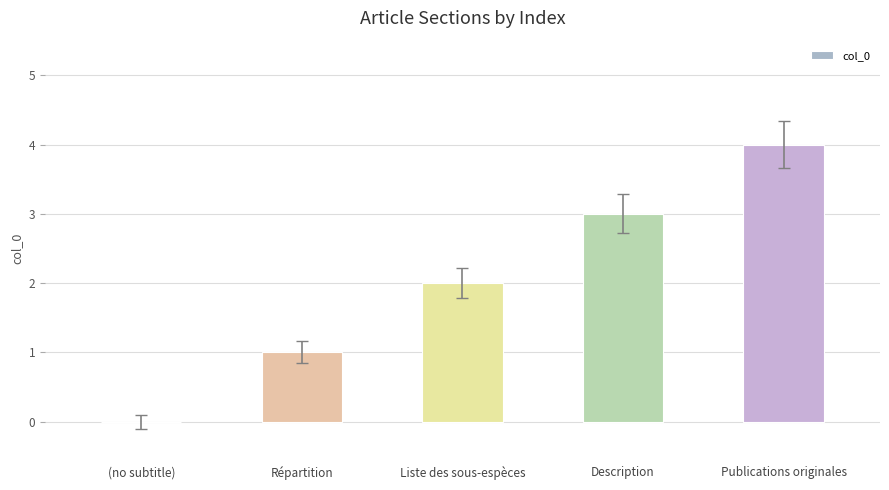

Which label corresponds to the largest value in the chart?

Publications originales